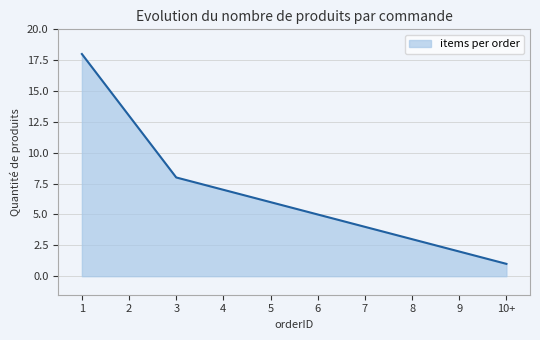

How many lines are shown in the chart?

1